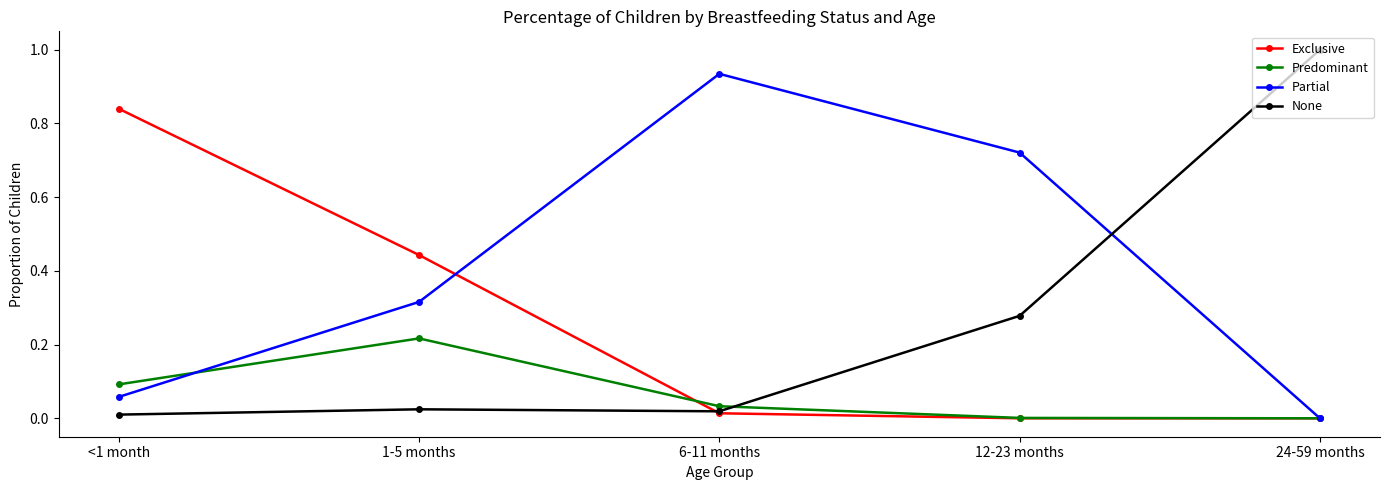

Which series has the widest spread of values?

None